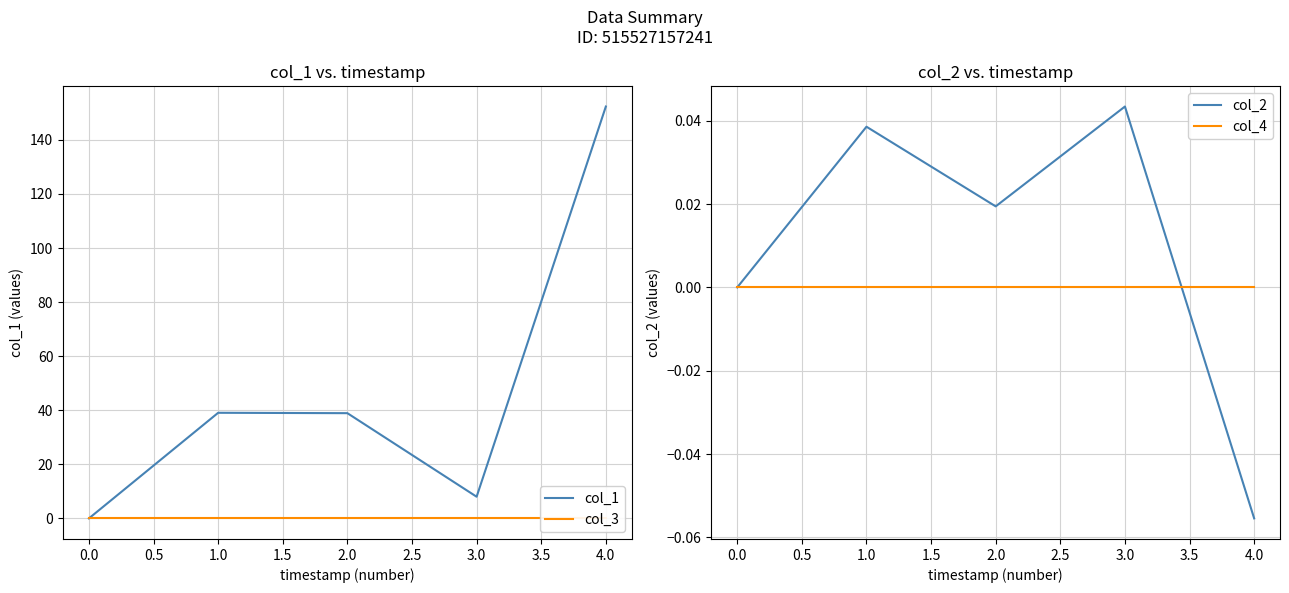

Which series has the largest range (max minus min)?

col_1